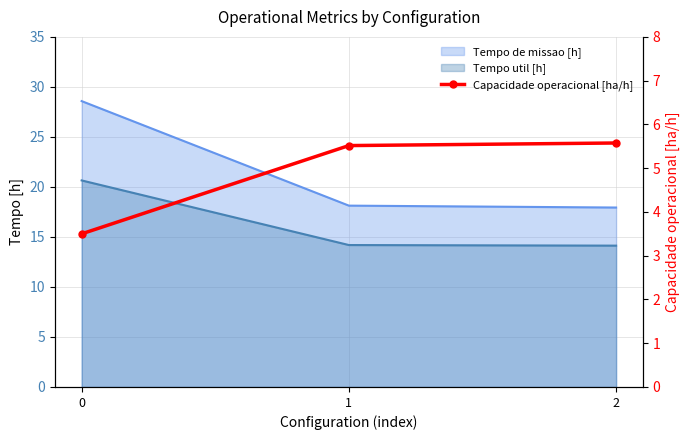

True or false: the data shows 1.2 at 0.

False